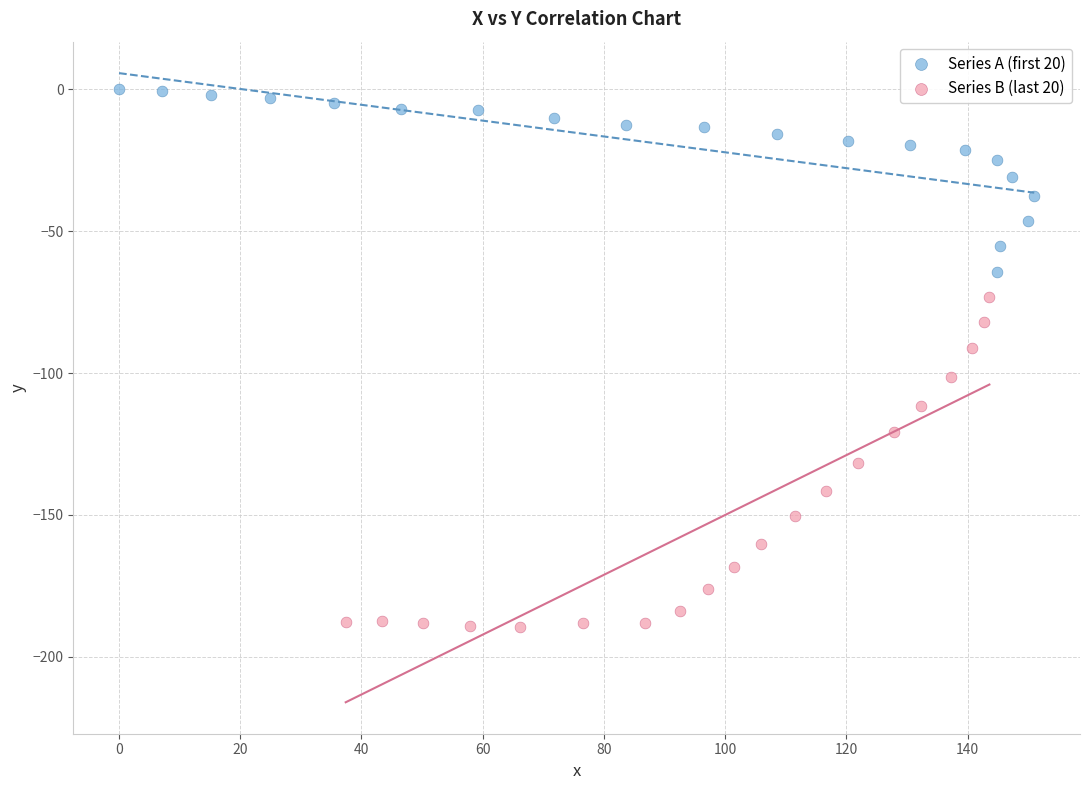

Which series contains the lowest Y value?

Series B (last 20)